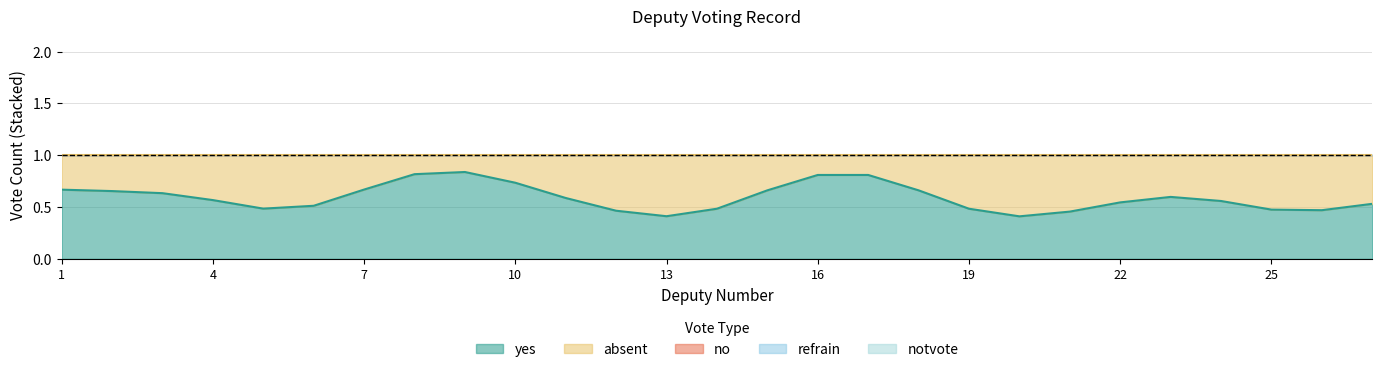

True or false: notvote has more than 2 points higher than both neighbors.

False